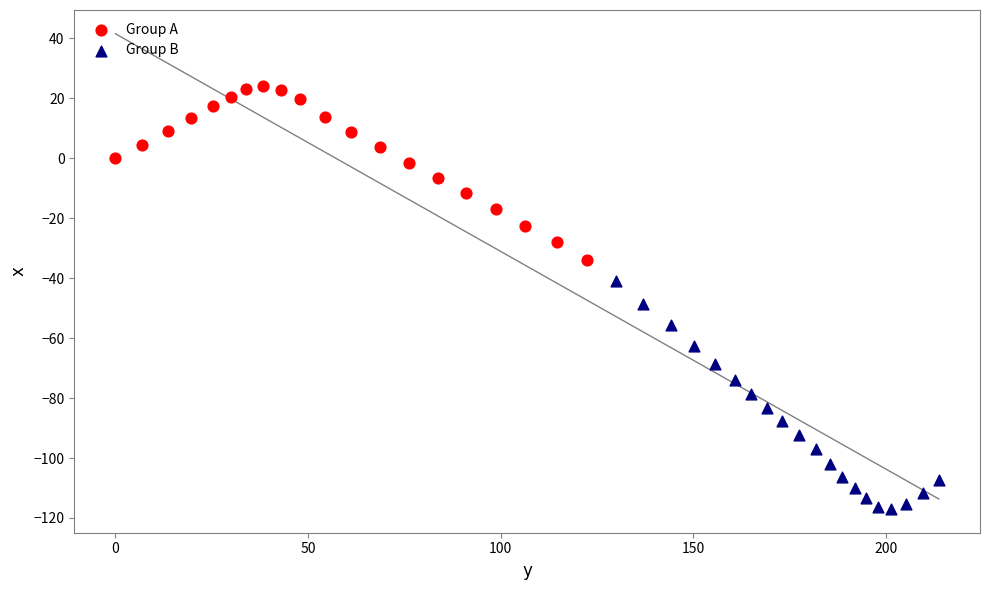

Which series contains the lowest Y value?

Group B